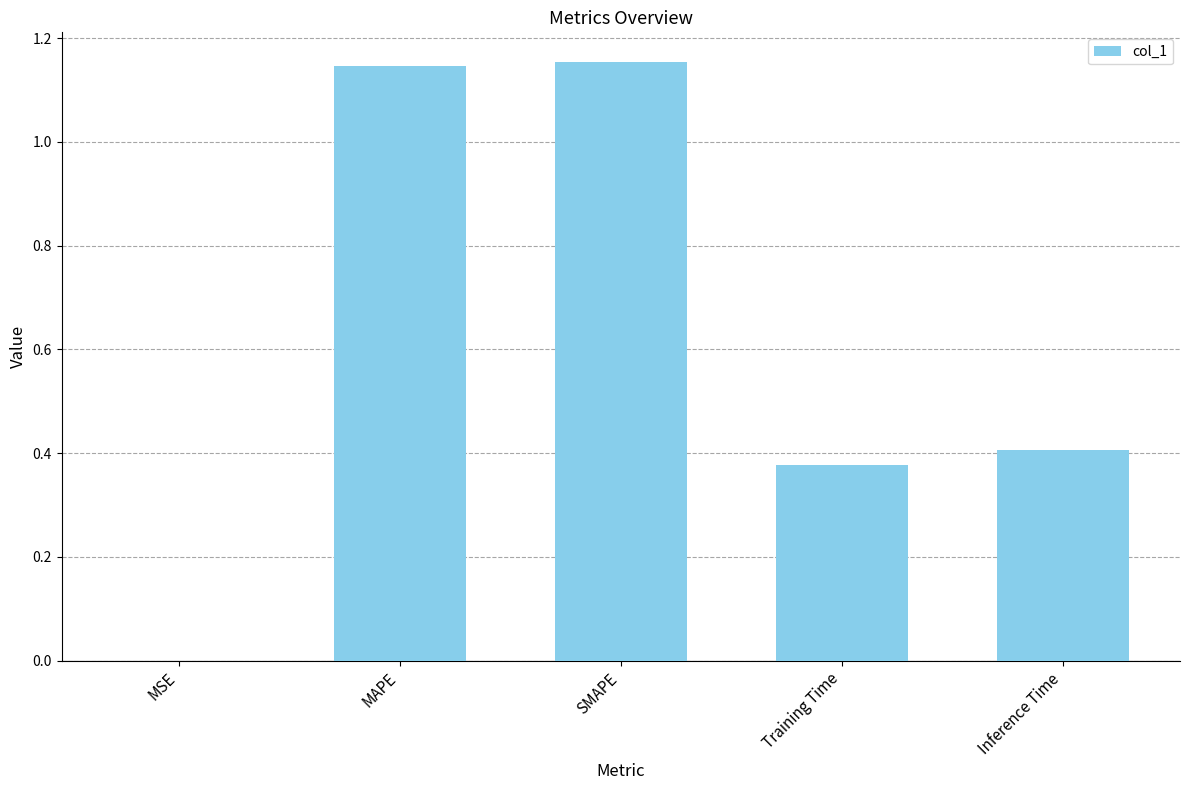

The chart shows a value of 0.3 at MAPE. True or false?

False